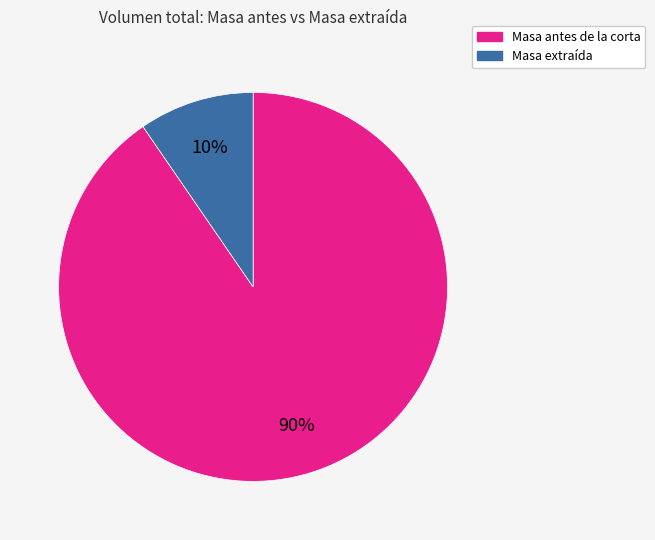

The Masa antes de la corta slice represents 78% of the pie. True or false?

False